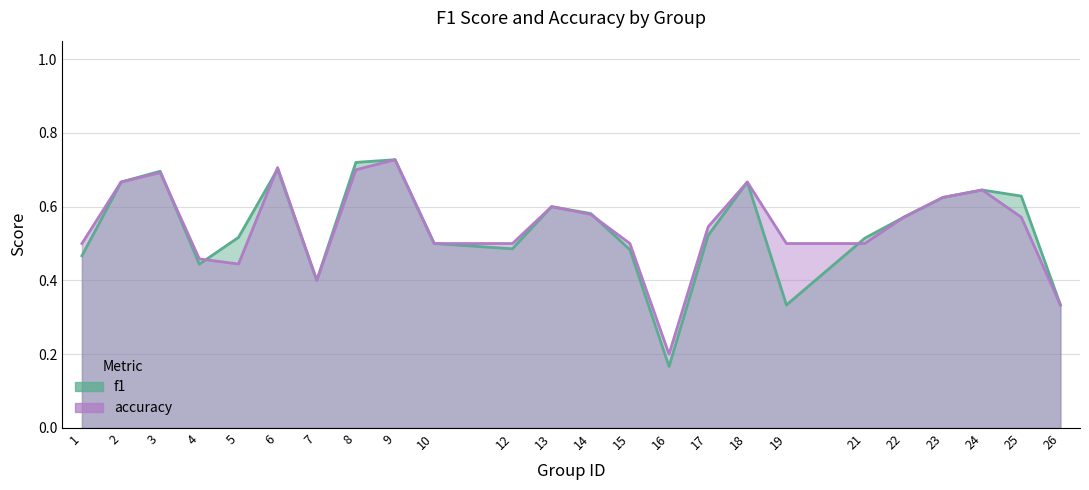

At which category does the chart reach its peak across all series?

9